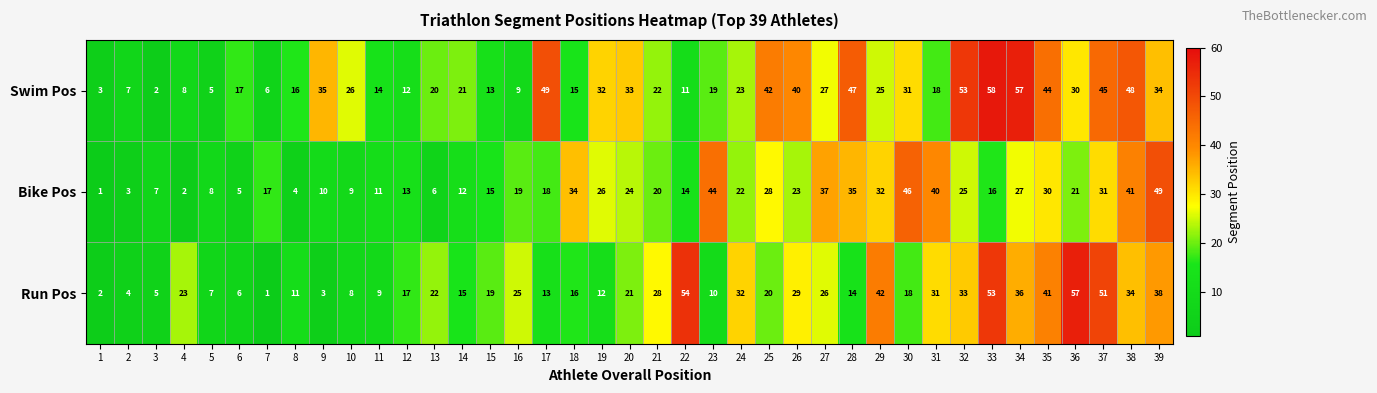

True or false: Run Pos has a value of 29 at 26.

True